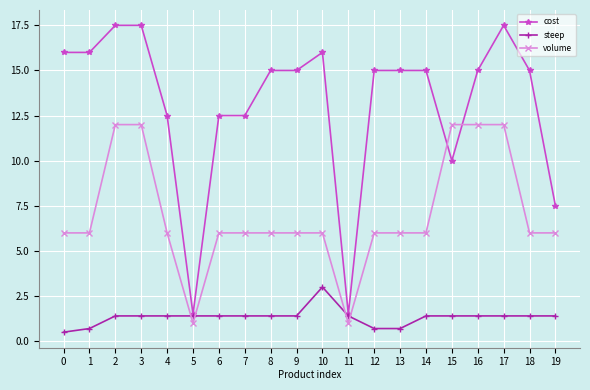

What is the difference between the volume values at 3 and 18?

6.0